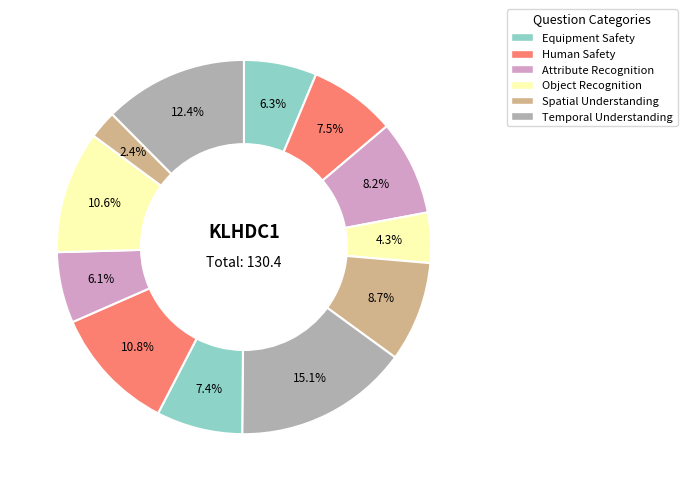

How many segments does this pie chart have?

12